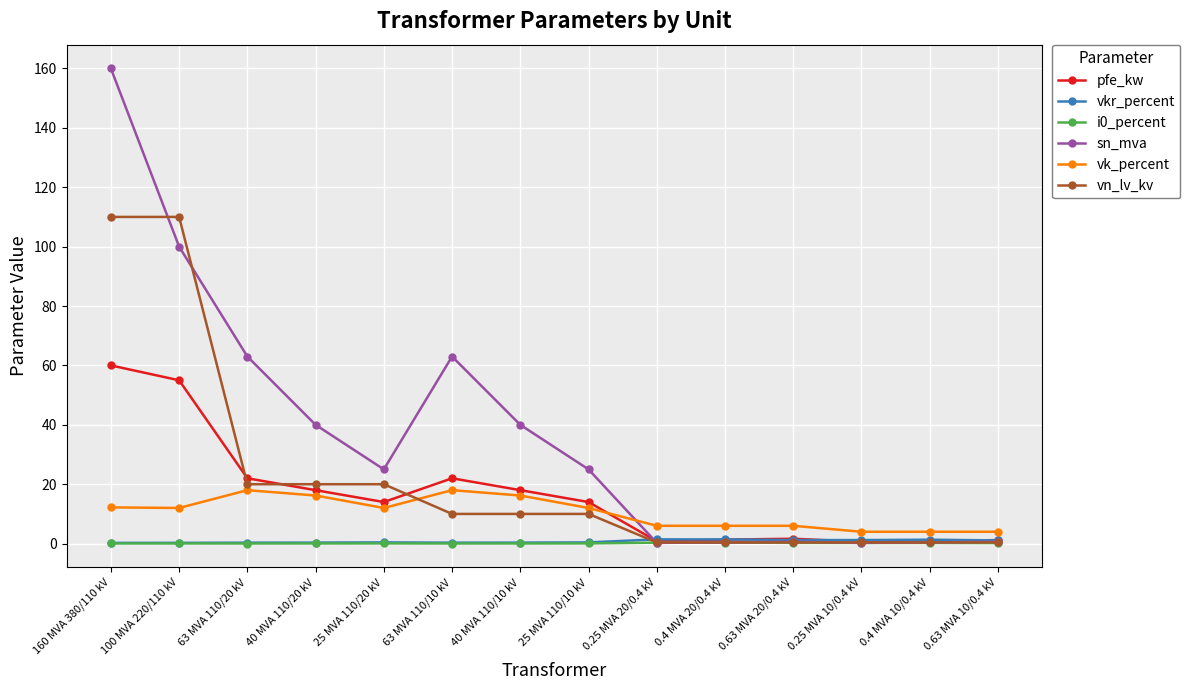

What is the value of the vkr_percent point at the 14th from the left?

1.1